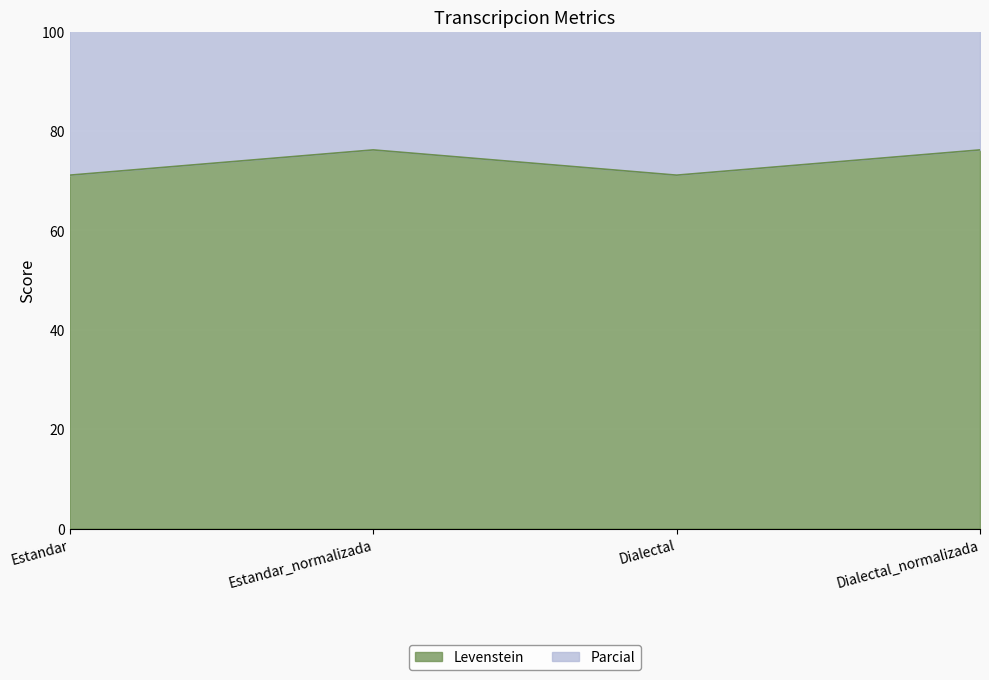

How many data points in Levenstein are less than 76?

2